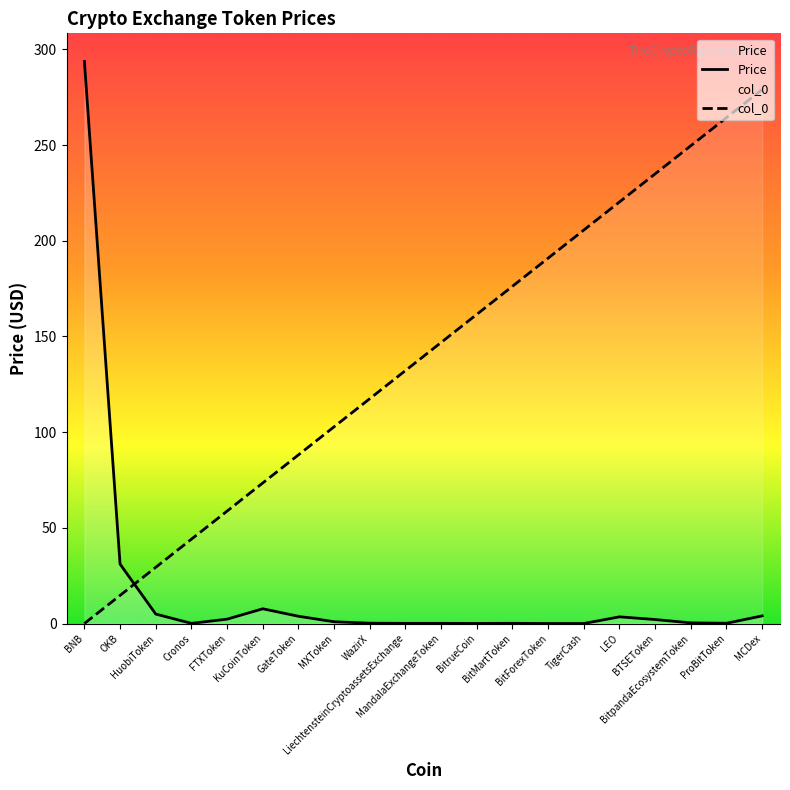

Which series has the widest spread of values?

Price